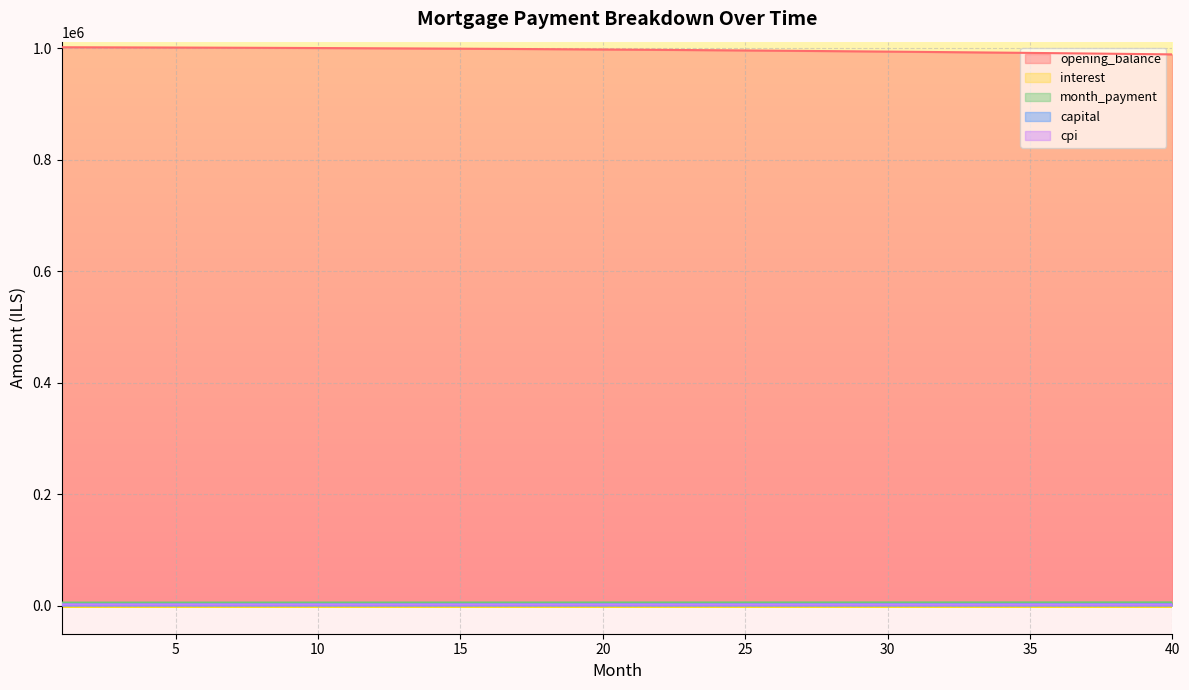

Which series changed the most between 3 and 20?

opening_balance